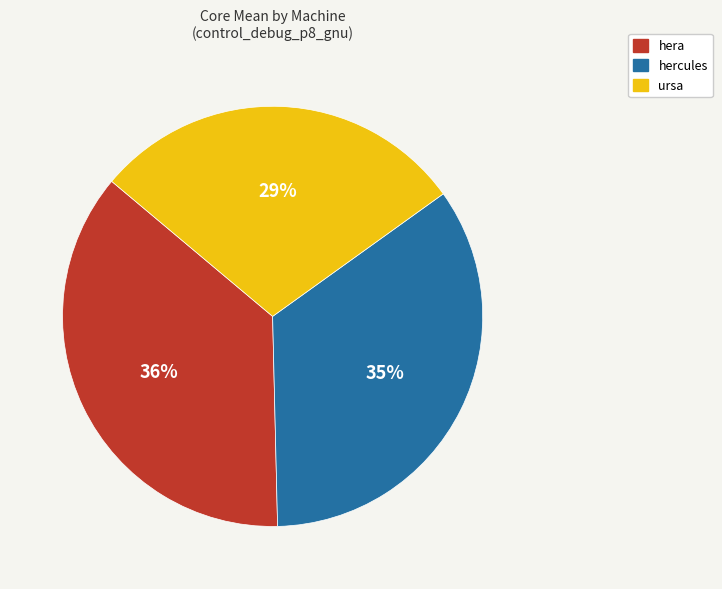

To the nearest percent, what is the combined percentage of hera and ursa?

65%